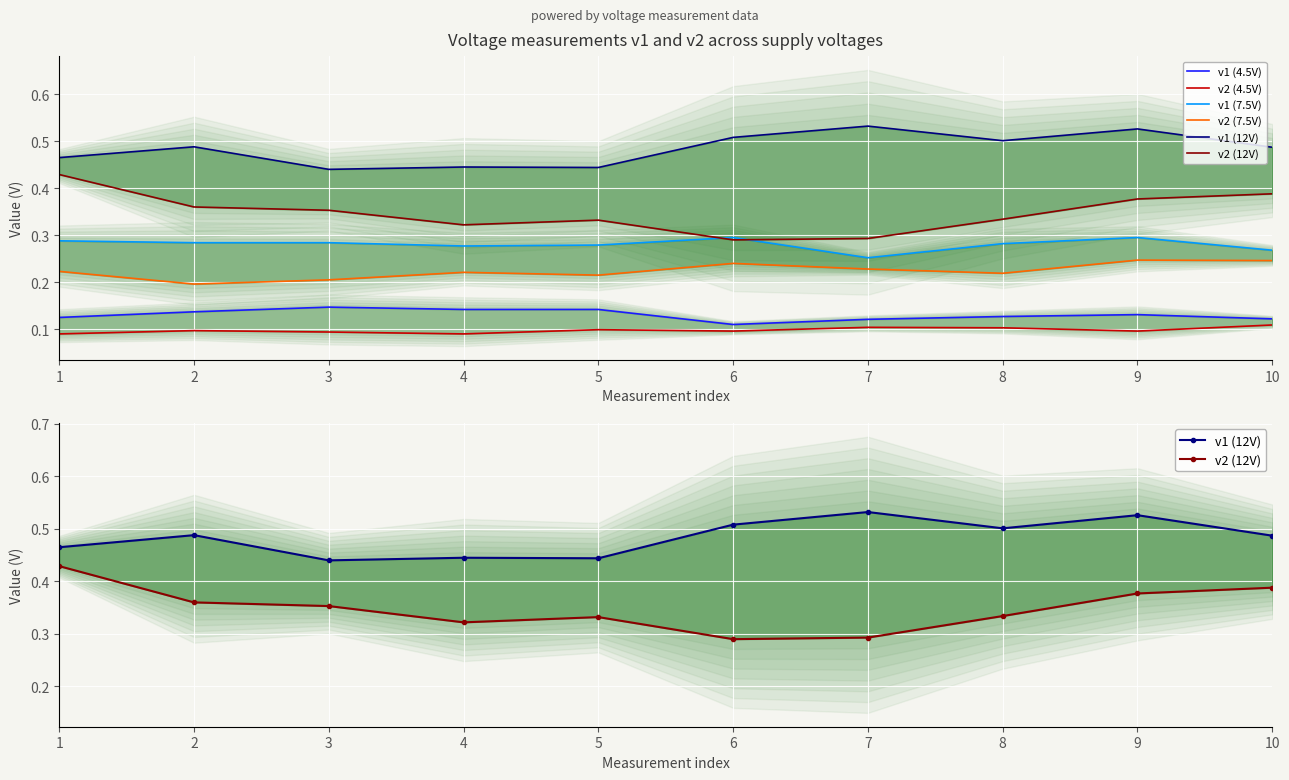

True or false: v2 (7.5V) and v2 (4.5V) cross at least once.

False